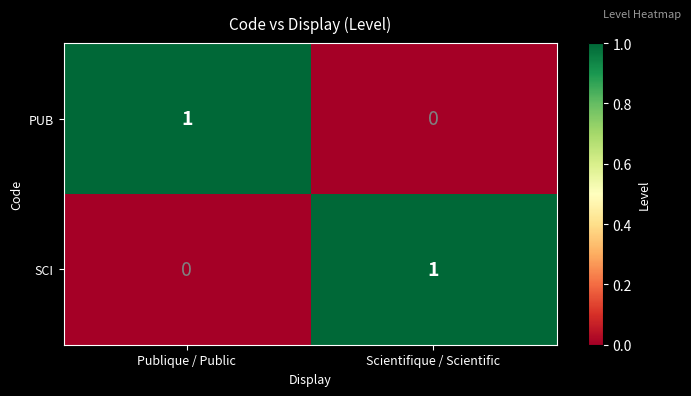

Reading left to right, list all the values displayed in this chart.

PUB: 1	0
SCI: 0	1